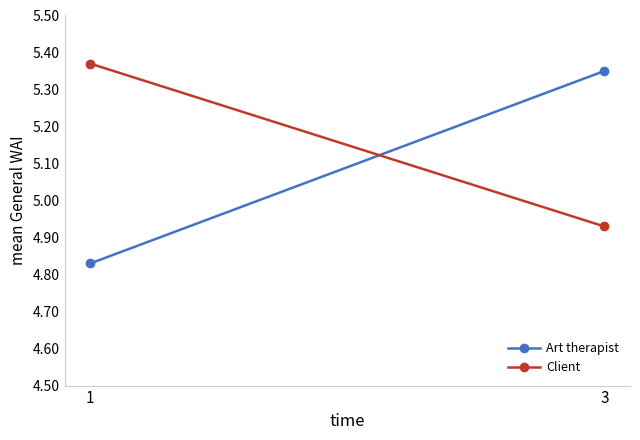

At which label does Art therapist first exceed 5?

3